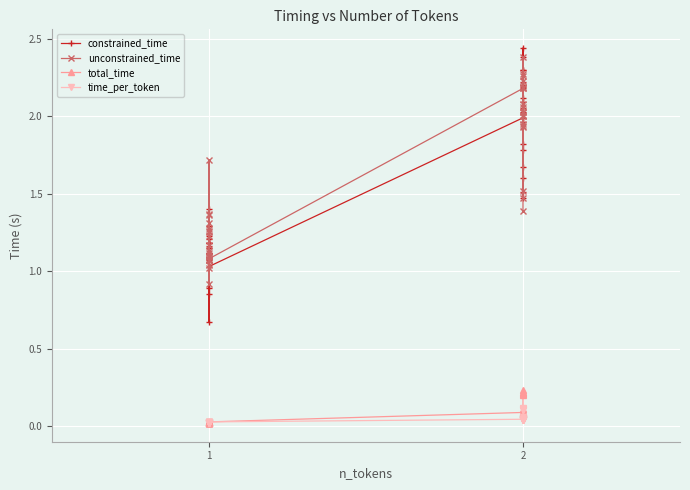

The unconstrained_time series shows 0.6 at 1. True or false?

False